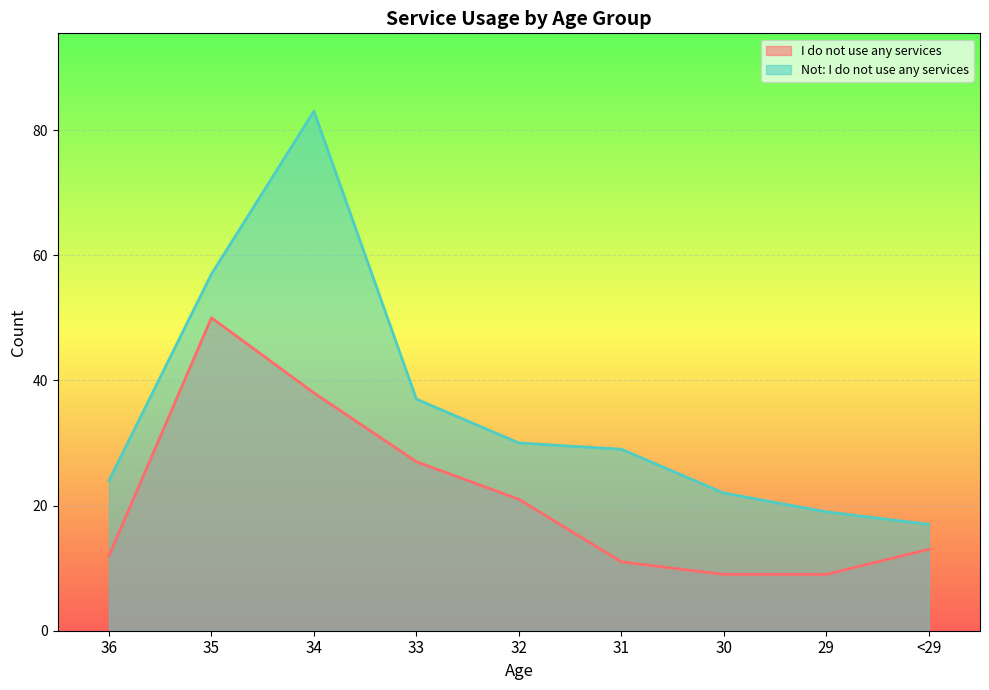

Which series has the widest spread of values?

Not: I do not use any services